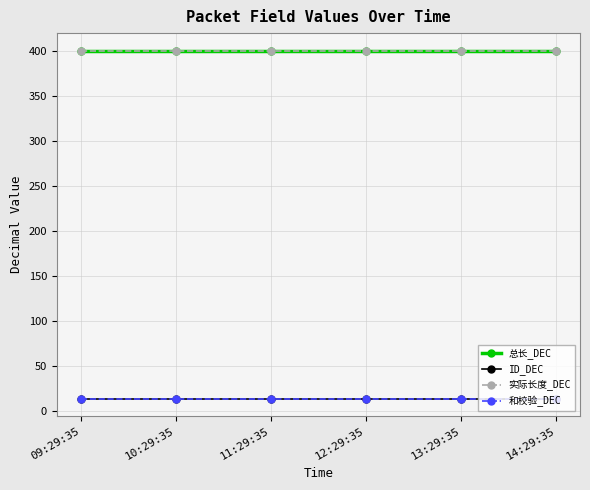

Reading left to right, extract all data points from this chart.

总长_DEC: 09:29:35=400	10:29:35=400	11:29:35=400	12:29:35=400	13:29:35=400	14:29:35=400
ID_DEC: 09:29:35=14	10:29:35=14	11:29:35=14	12:29:35=14	13:29:35=14	14:29:35=14
实际长度_DEC: 09:29:35=400	10:29:35=400	11:29:35=400	12:29:35=400	13:29:35=400	14:29:35=400
和校验_DEC: 09:29:35=14	10:29:35=14	11:29:35=14	12:29:35=14	13:29:35=14	14:29:35=14